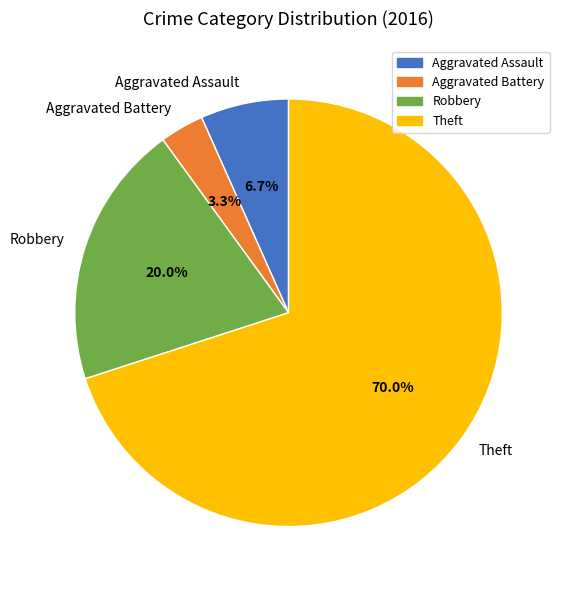

Rank the categories by value from lowest to highest.

Aggravated Battery, Aggravated Assault, Robbery, Theft